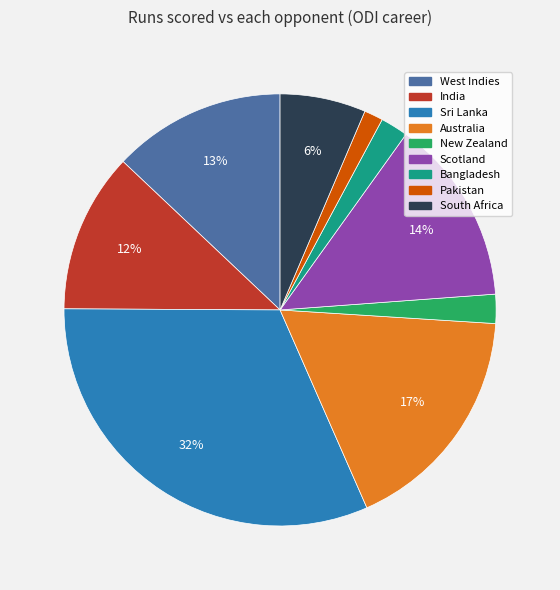

Approximately how many times larger is the value at Bangladesh compared to South Africa?

0.3